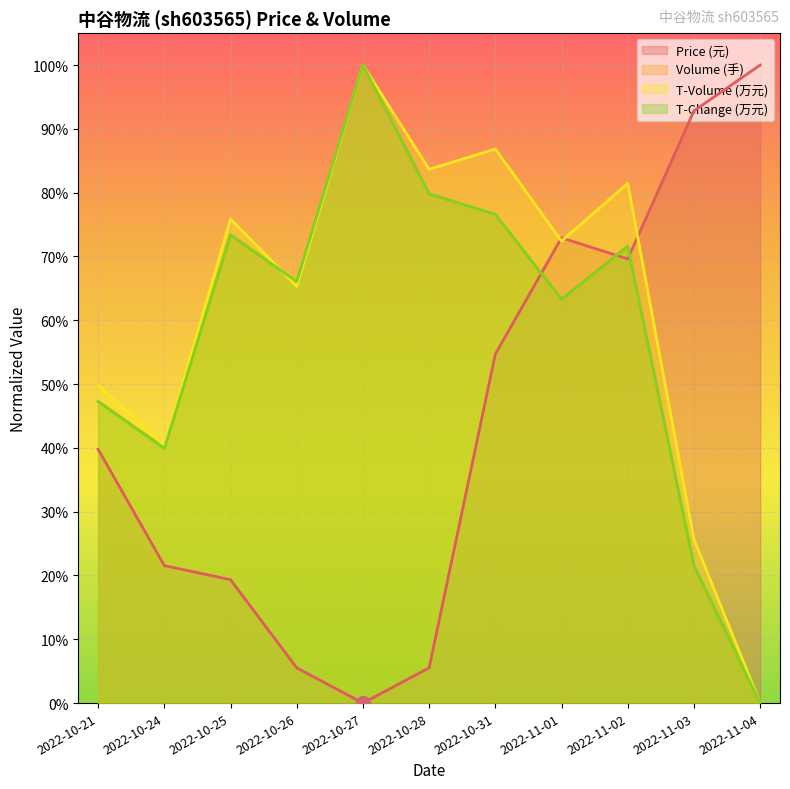

What are all the series names shown in the legend?

Price (元), Volume (手), T-Volume (万元), T-Change (万元)